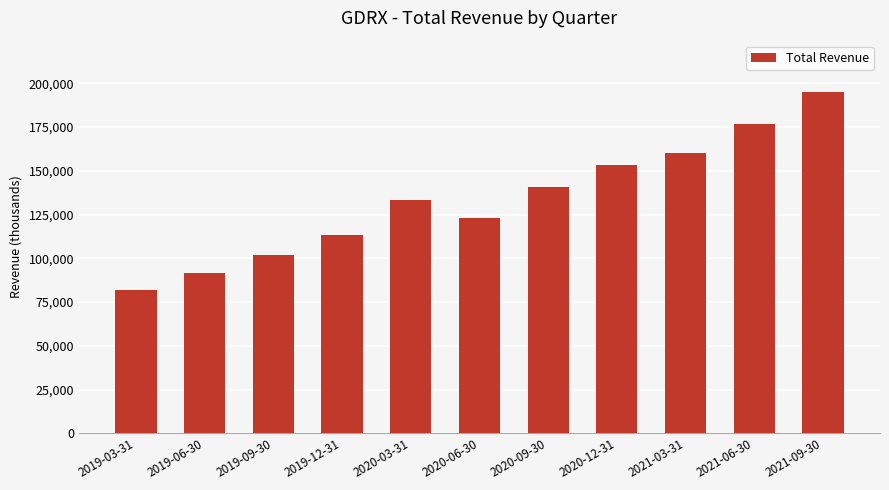

Which label corresponds to the smallest value in the chart?

2019-03-31